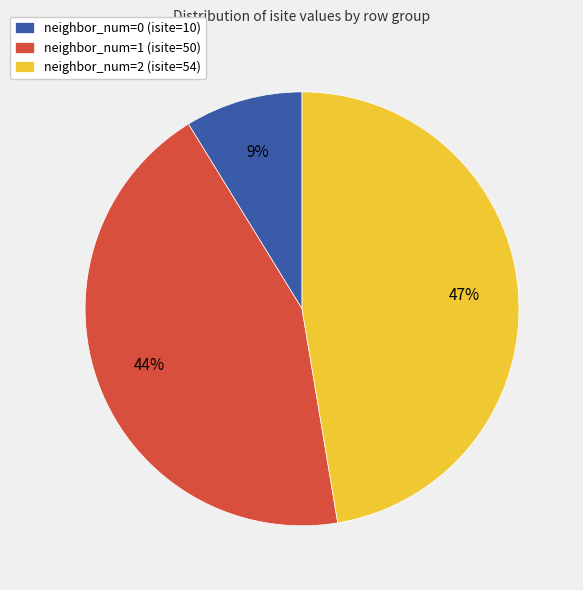

Combined, do neighbor_num=2 (isite=54) and neighbor_num=1 (isite=50) account for over 50%?

Yes